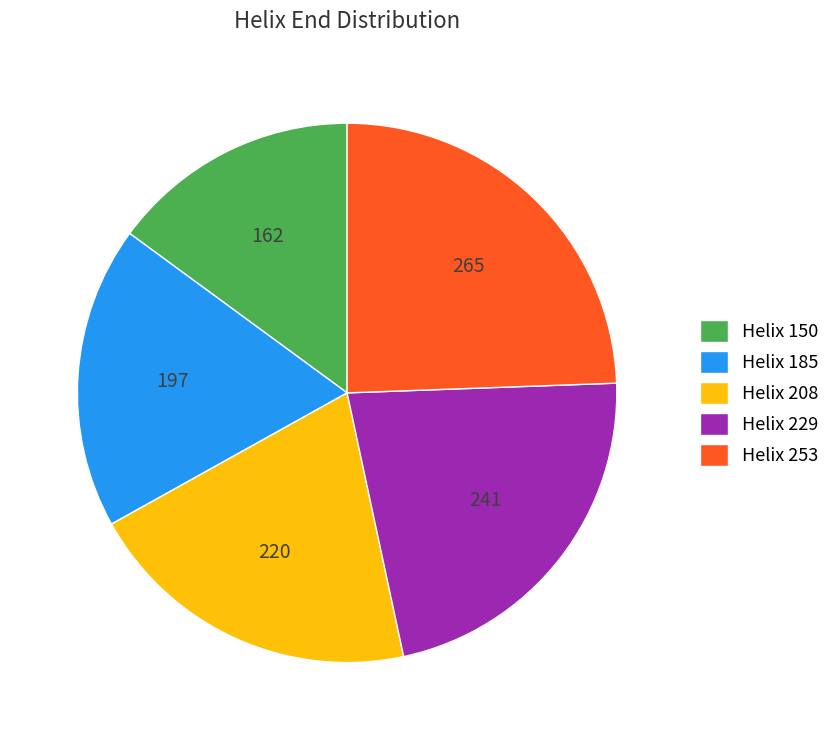

Which has a higher value, Helix 253 or Helix 208?

Helix 253